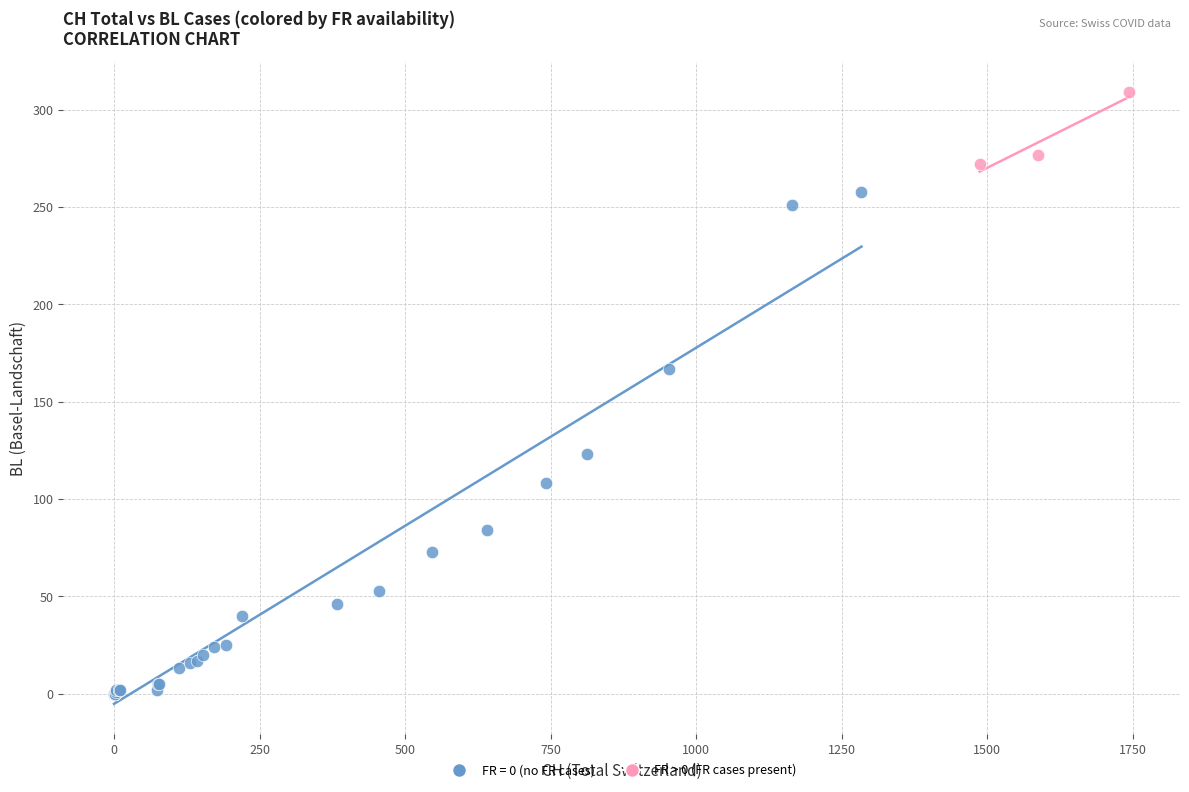

Which series contains the highest Y value?

FR > 0 (FR cases present)